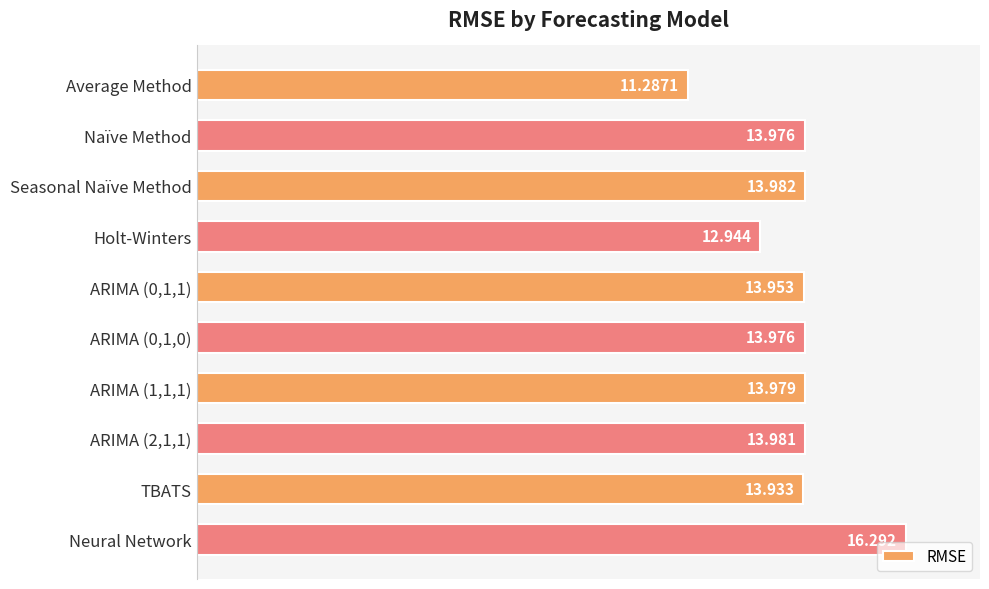

Between ARIMA (2,1,1) and Seasonal Naïve Method, which is larger?

Seasonal Naïve Method